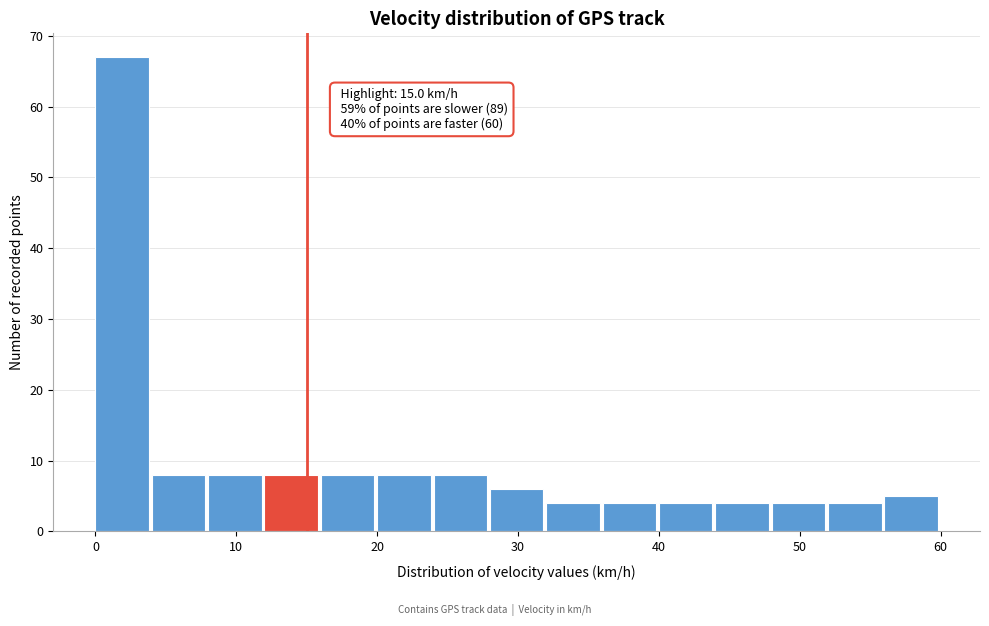

Which range on the x-axis has the tallest bar?

0 to 4